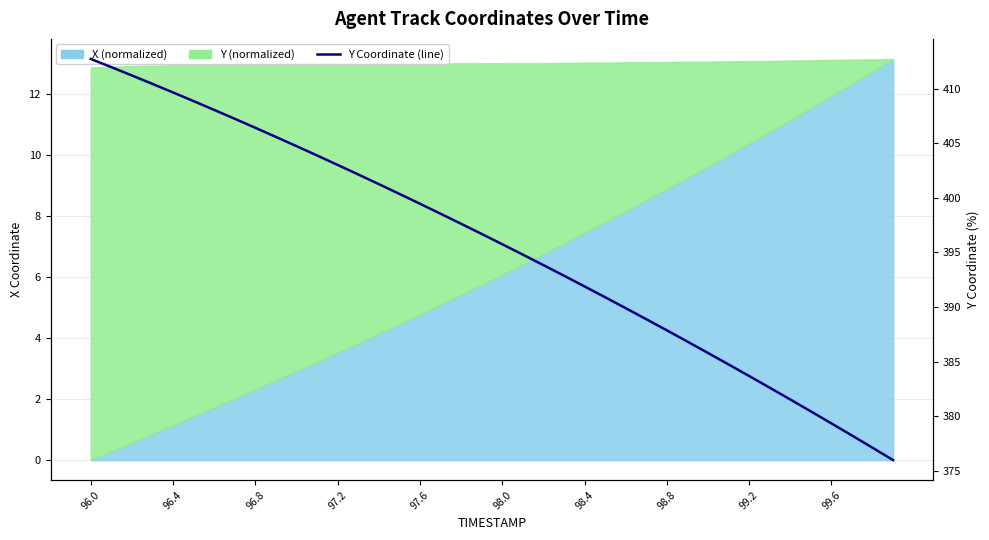

What is the minimum value shown in the chart?

376.0